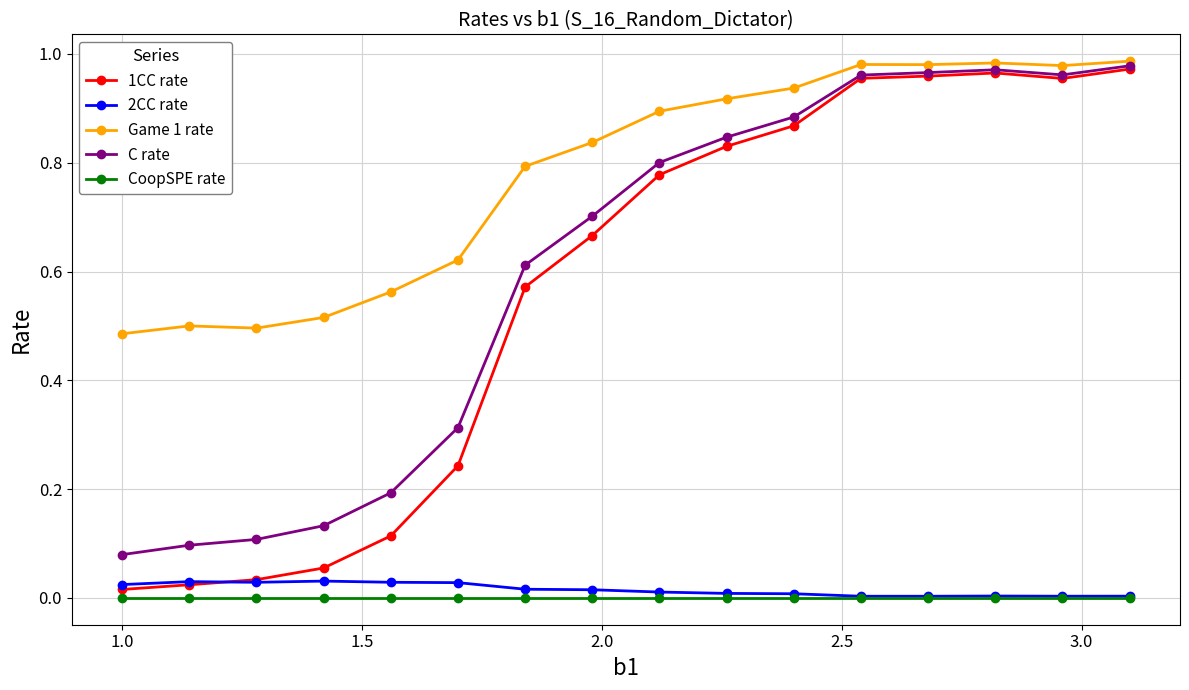

True or false: Game 1 rate and 1CC rate cross at least once.

False